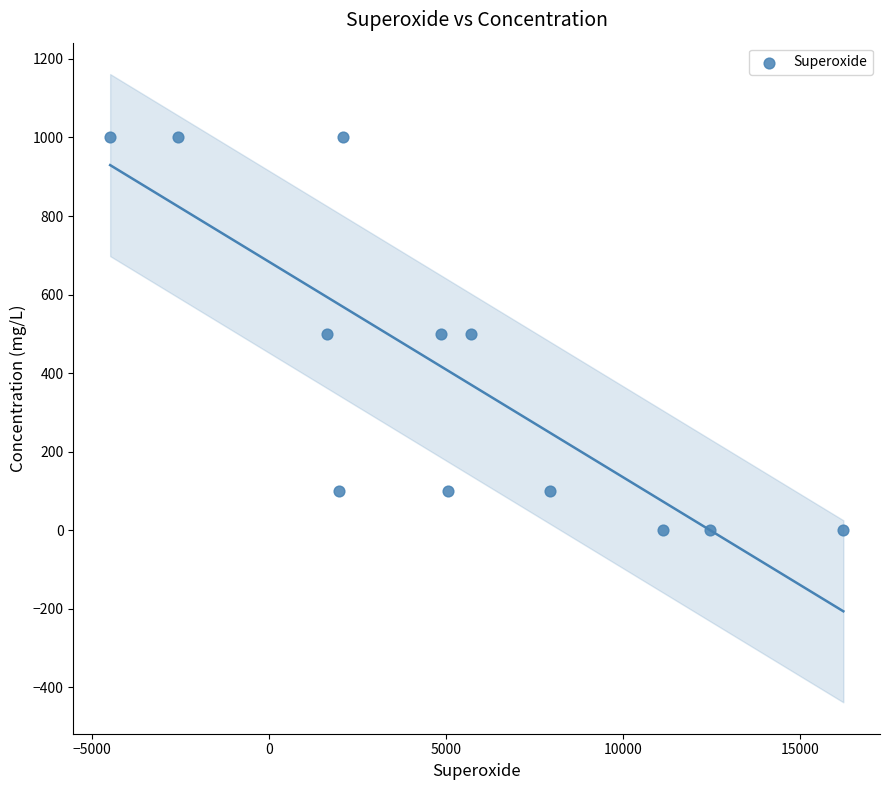

What is the range of Y values (max minus min)?

1000